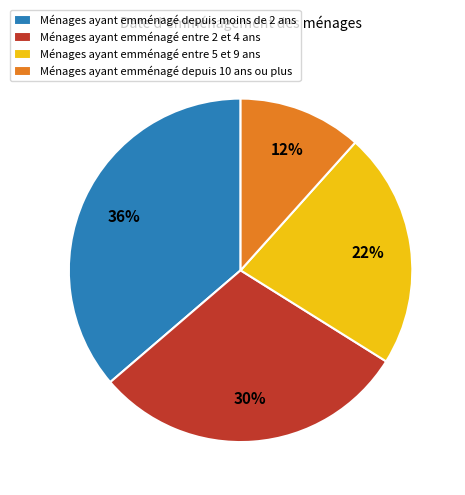

True or false: Ménages ayant emménagé depuis 10 ans ou plus accounts for 12% of the total.

True